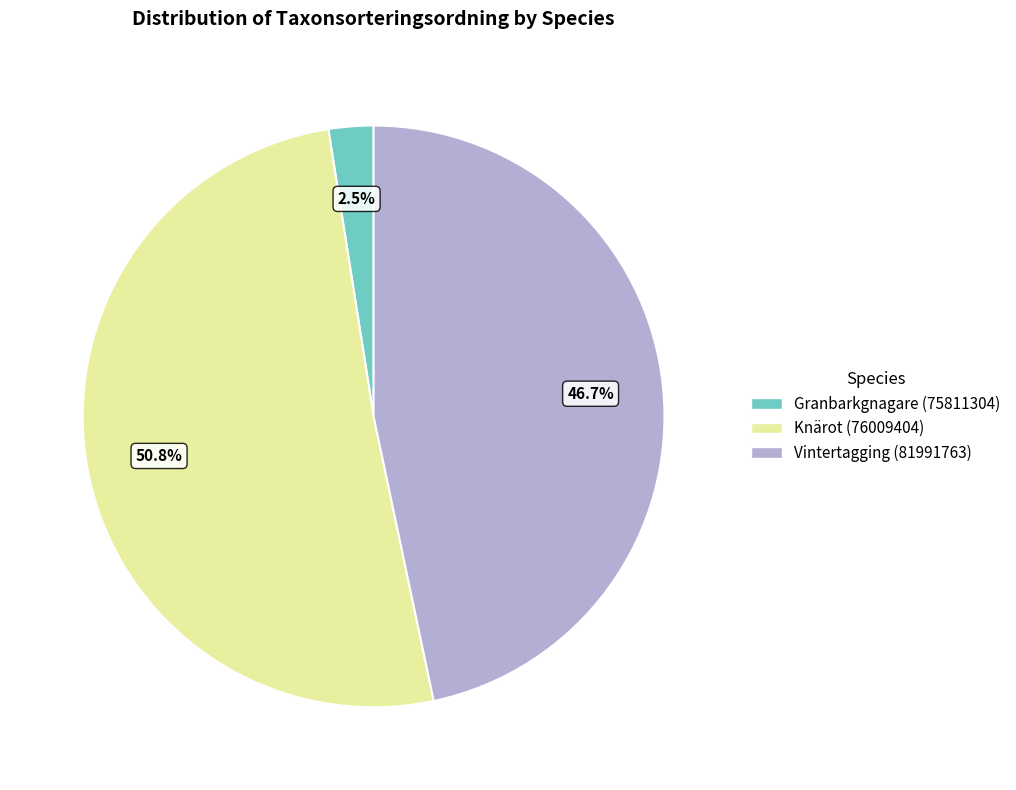

What is the smallest slice in the pie chart?

Granbarkgnagare (75811304)